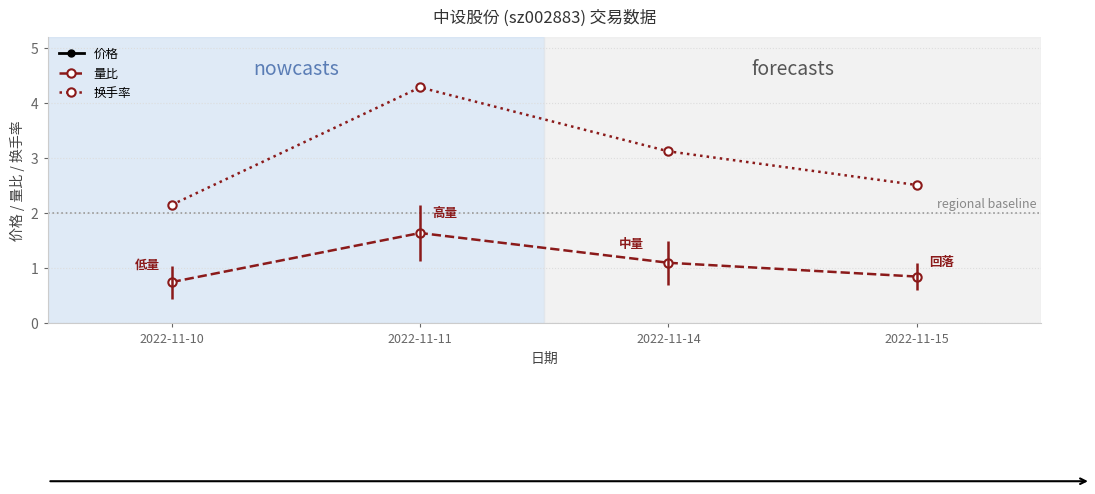

In 换手率, how many points are higher than both neighbors (excluding endpoints)?

1